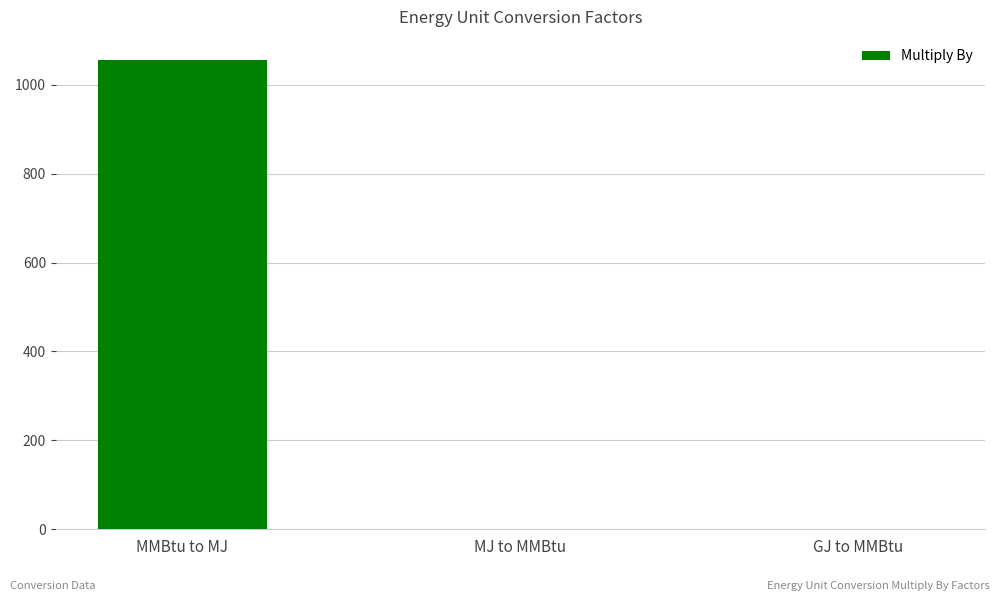

True or false: the data shows 1055.1 at MMBtu to MJ.

True